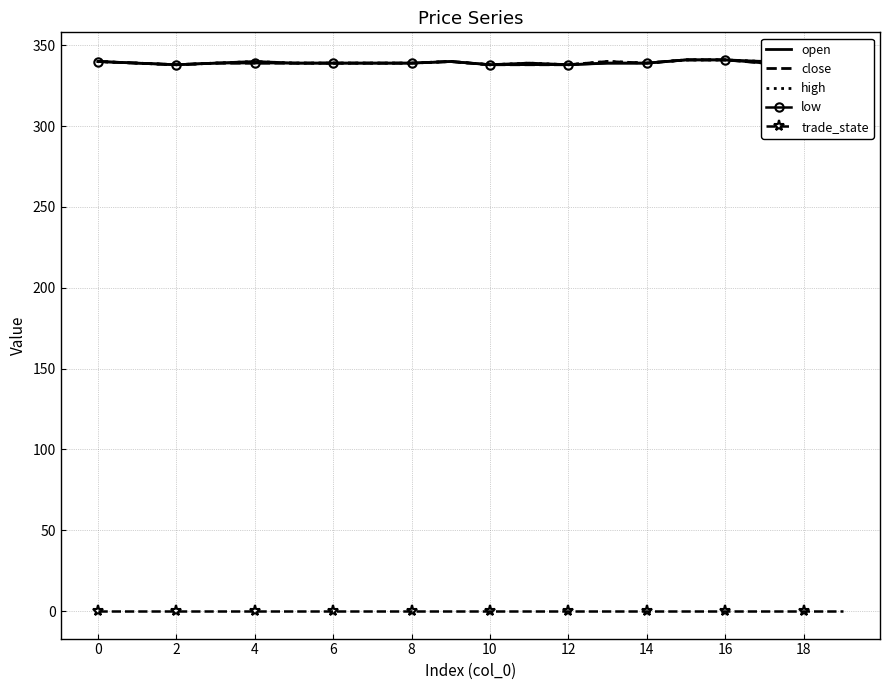

Read the low value at 12.

338